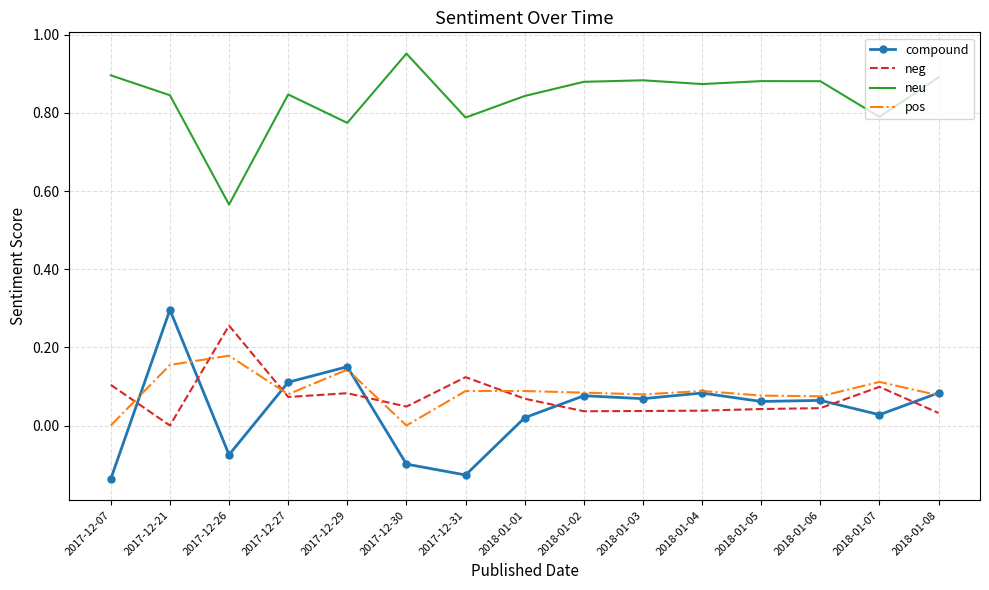

What position from the right is 2018-01-05?

4